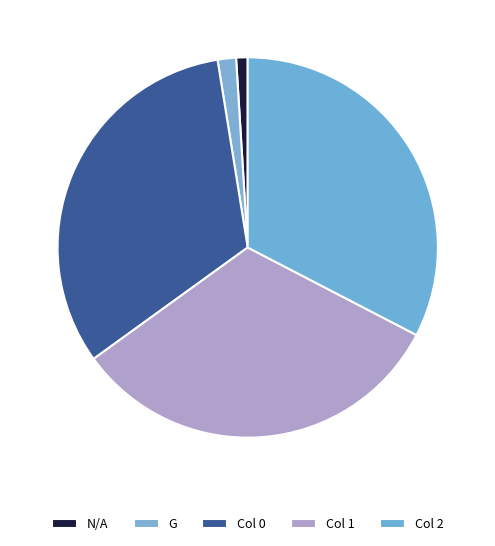

Count the number of slices in the pie.

5